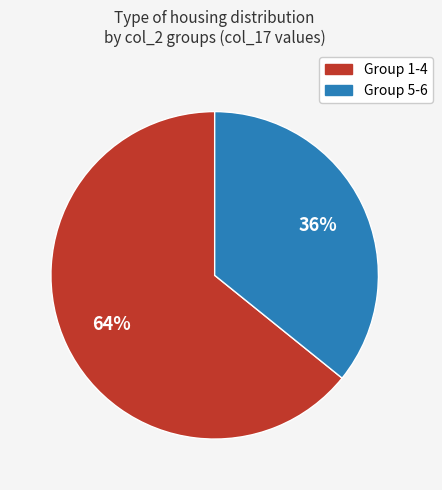

Is there a majority slice in this chart?

Yes